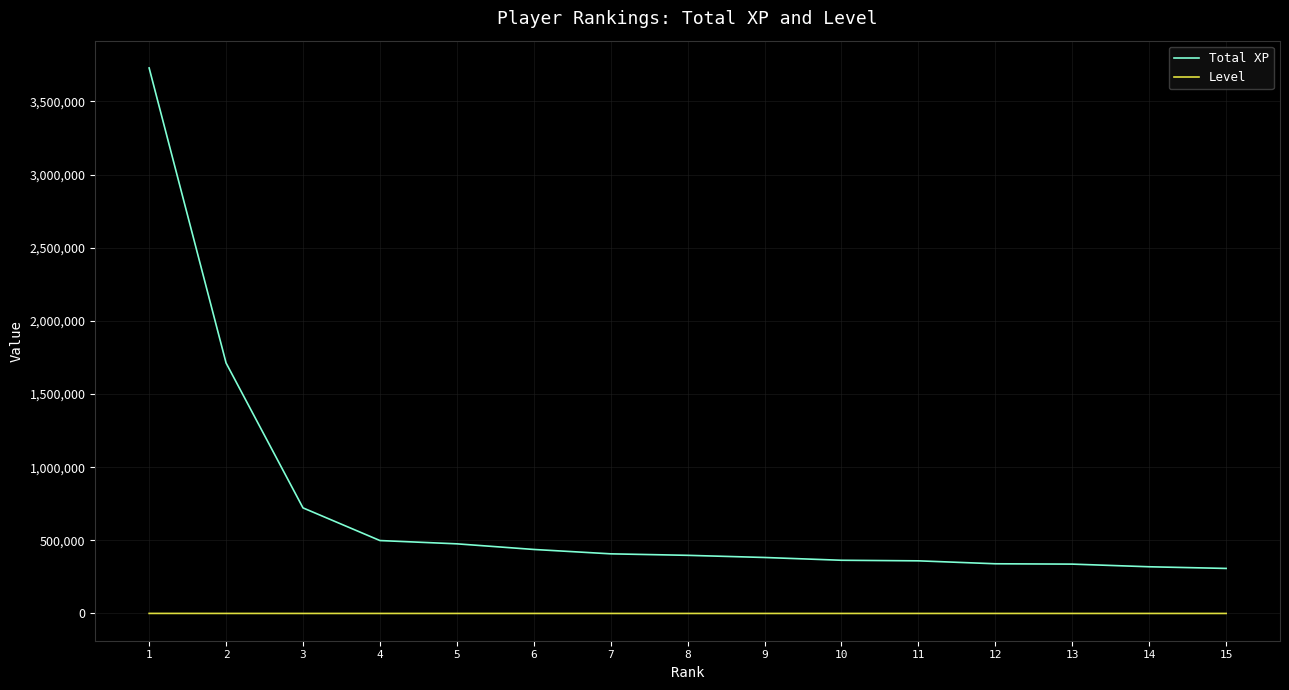

At which label does Total XP reach its peak?

1